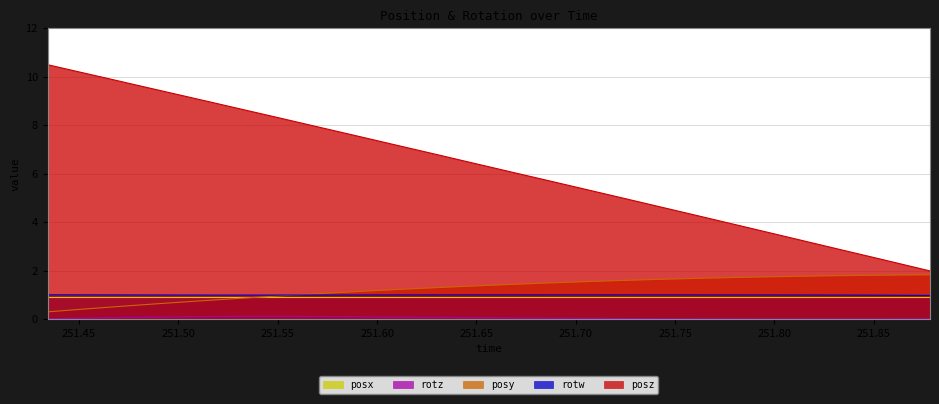

What is the average value of the posy series?

1.3